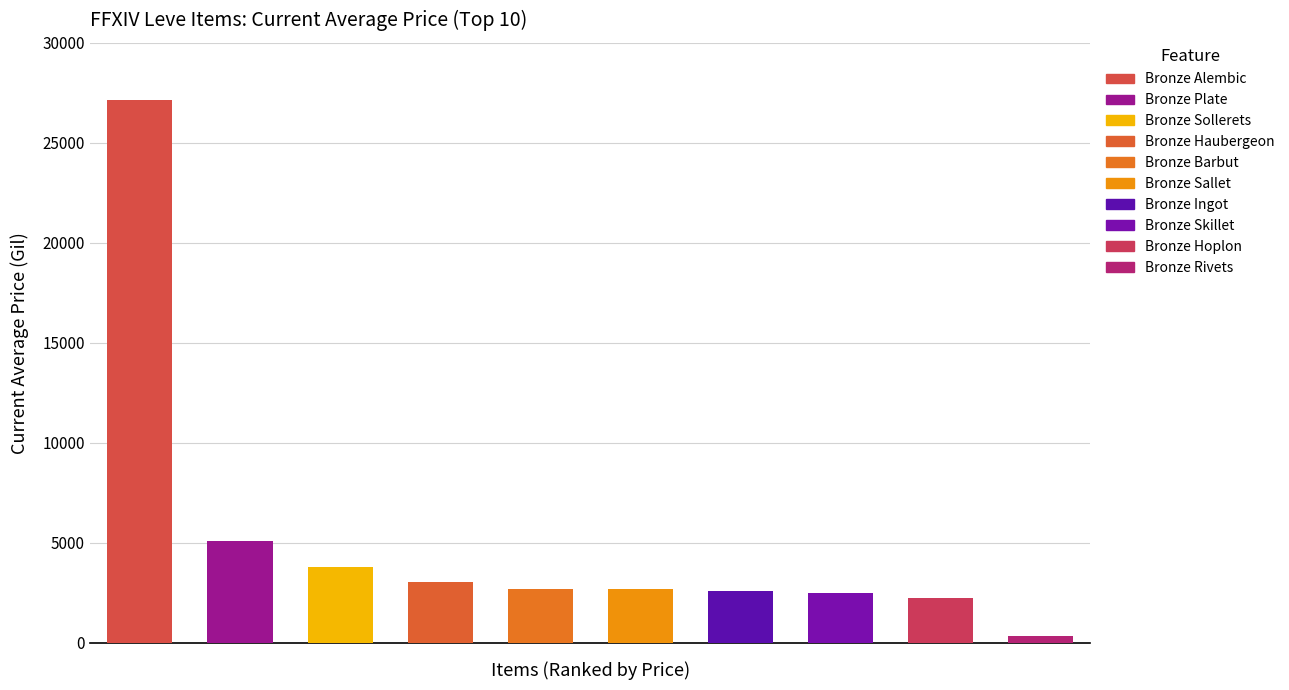

List the labels in order of value, largest first.

Bronze Alembic, Bronze Plate, Bronze Sollerets, Bronze Haubergeon, Bronze Barbut, Bronze Sallet, Bronze Ingot, Bronze Skillet, Bronze Hoplon, Bronze Rivets